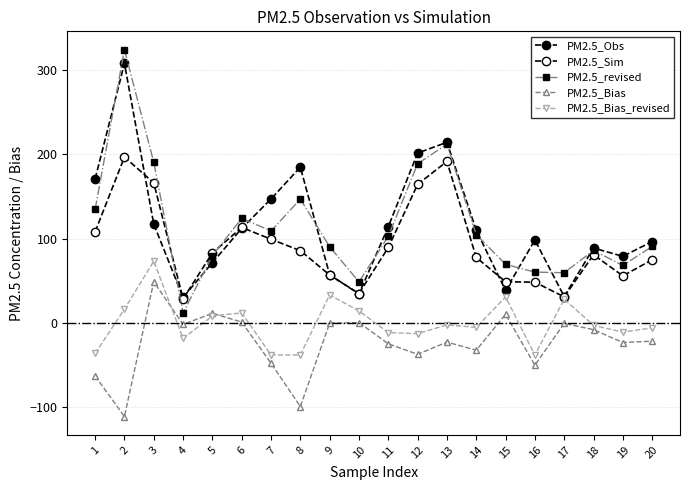

Is this an area chart (filled region under the line)?

No